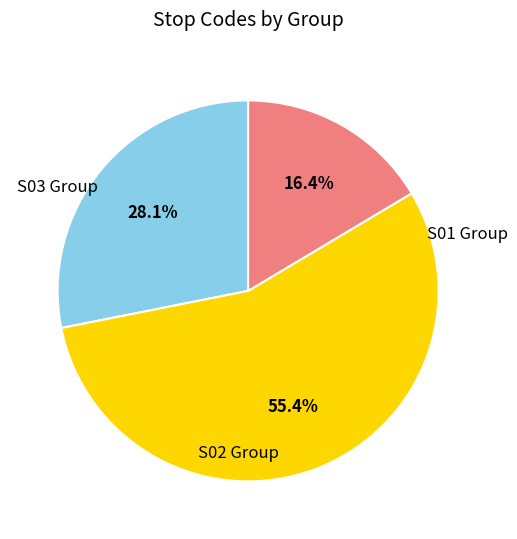

Does any single category account for the majority?

Yes